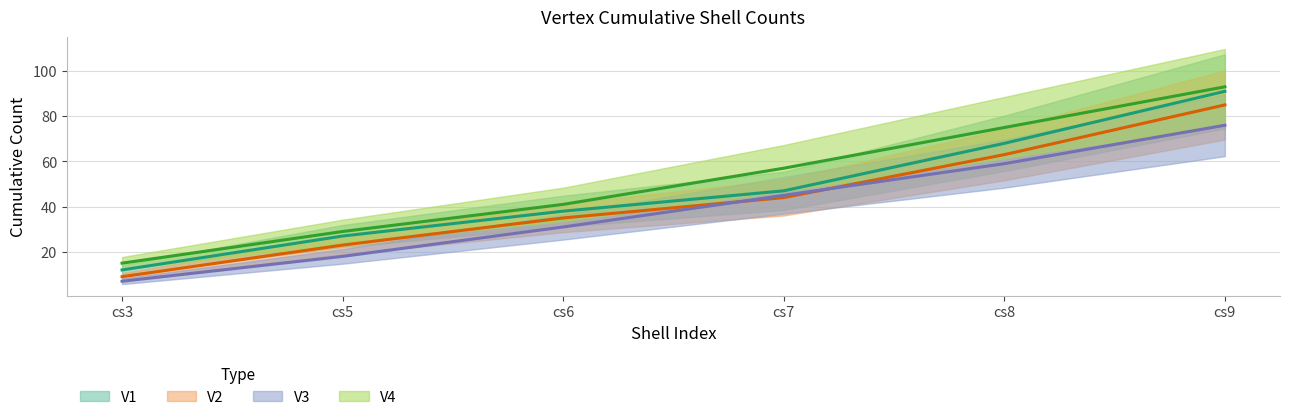

At how many categories does at least one series exceed 67?

2